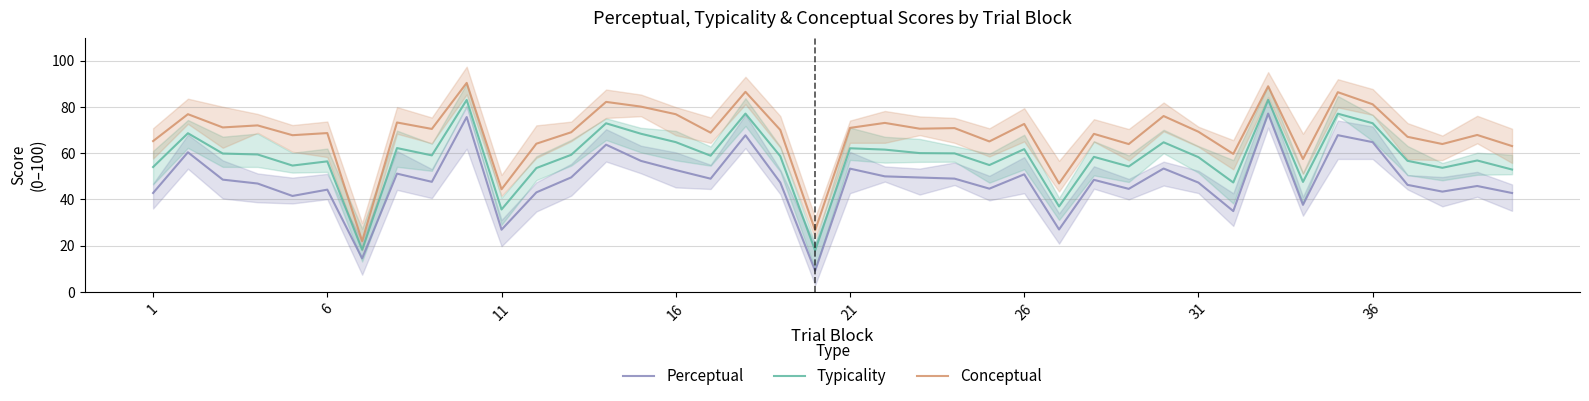

True or false: Perceptual has a value of 92.4 at 14.

False